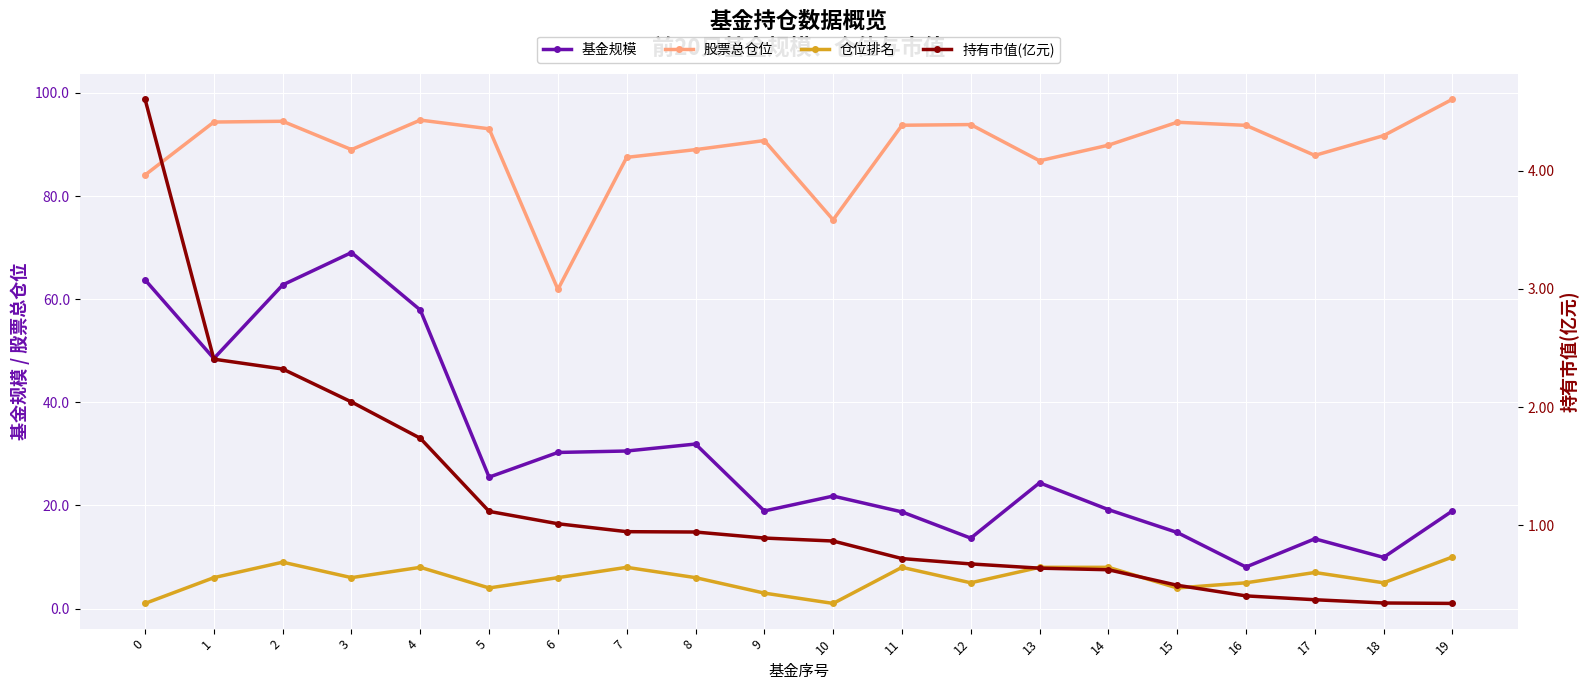

Which series has the largest total across all categories?

股票总仓位